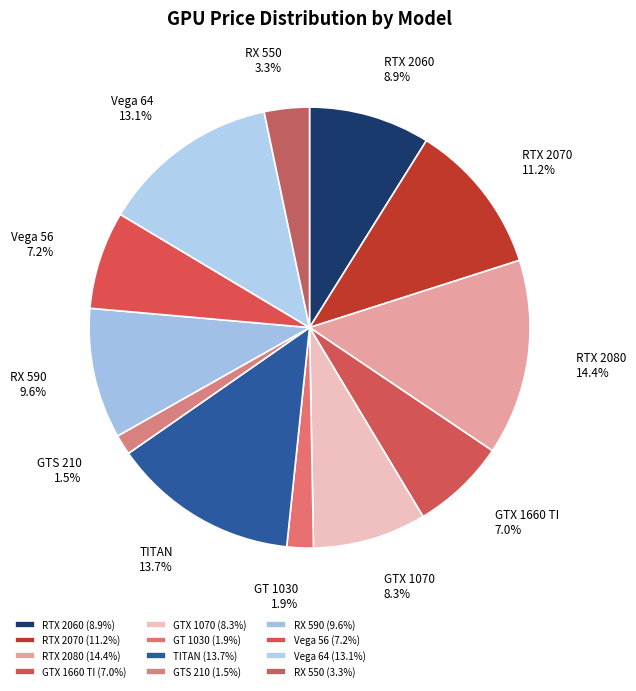

What percentage is the GT 1030 slice, to the nearest percent?

2%